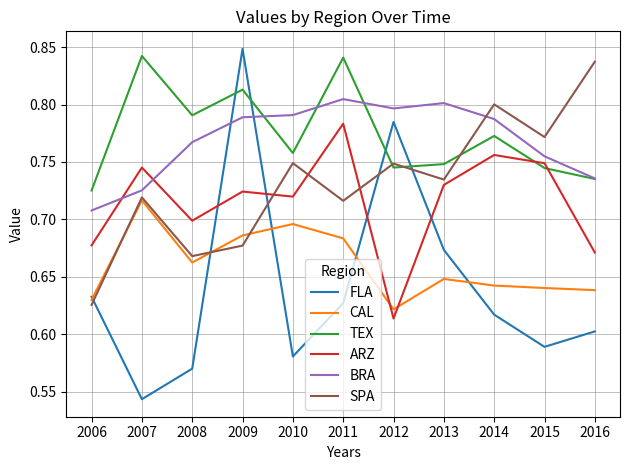

Which series ends up on top after the final intersection of FLA and ARZ?

ARZ